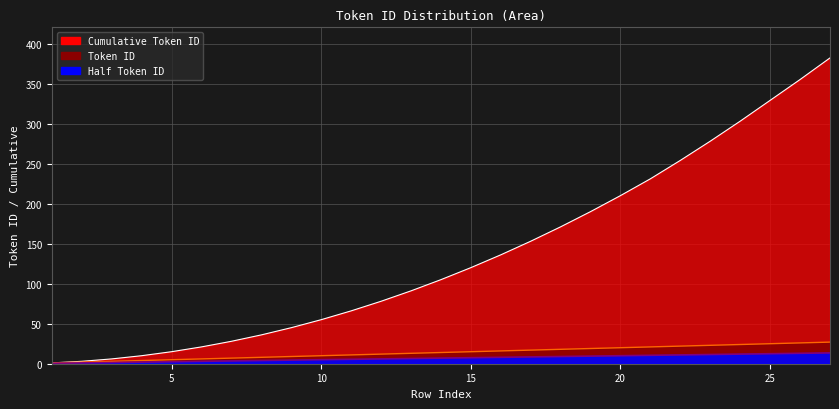

At how many categories does at least one series exceed 5?

25